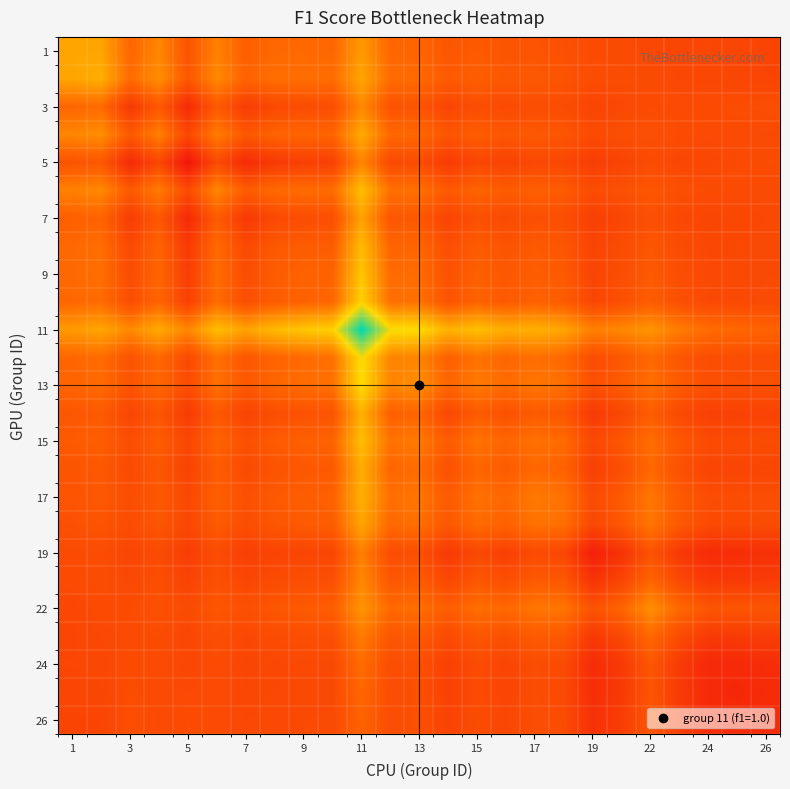

Which series has the largest range (max minus min)?

11